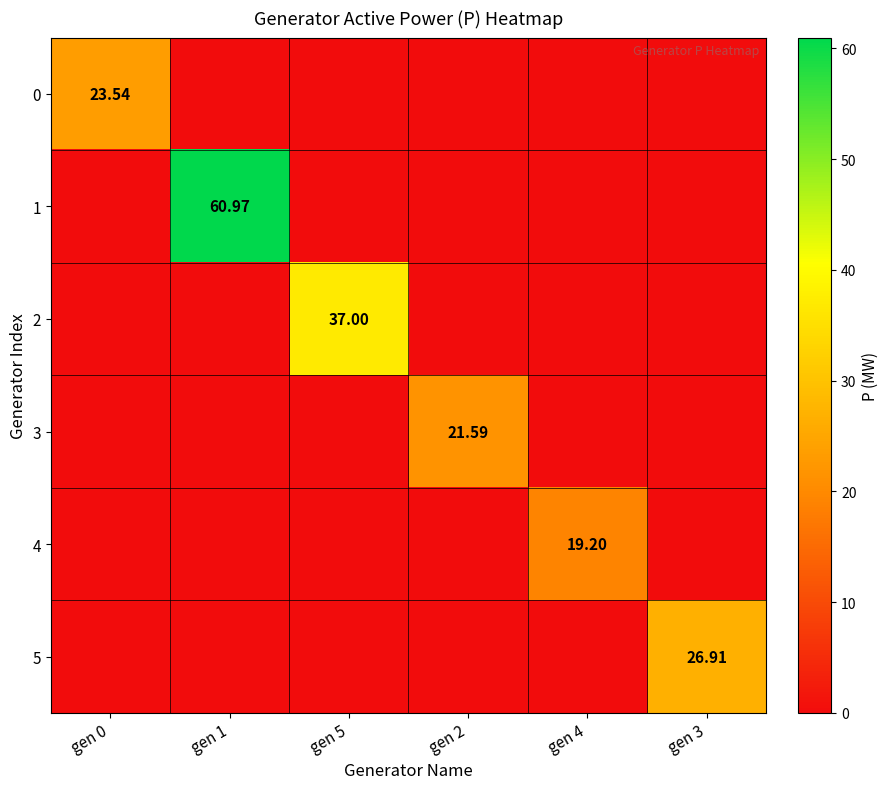

Is it true that 3 equals -14.1 at gen 1?

False